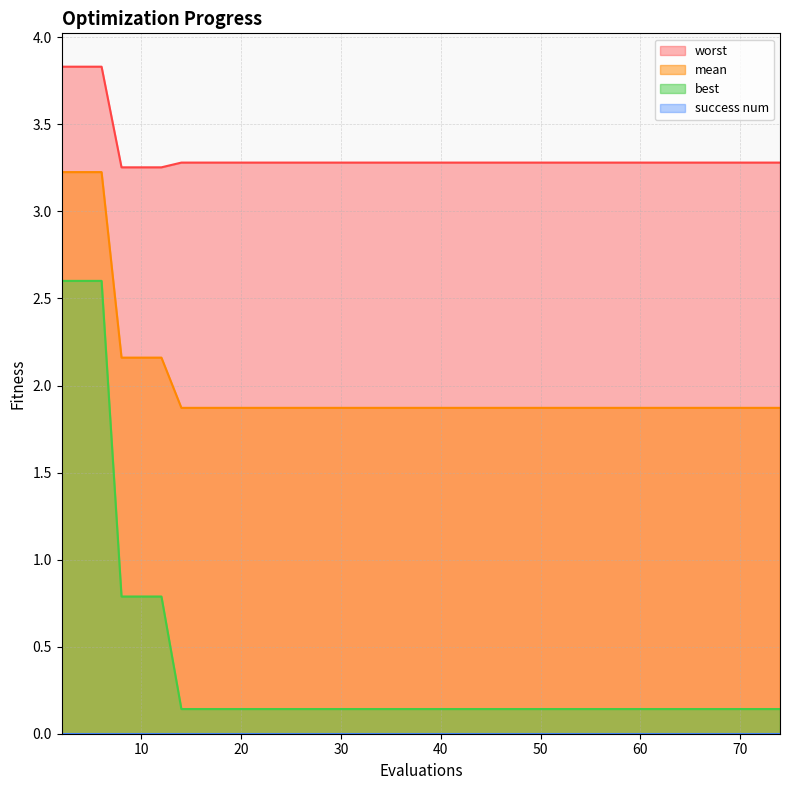

True or false: best and mean cross at least once.

False